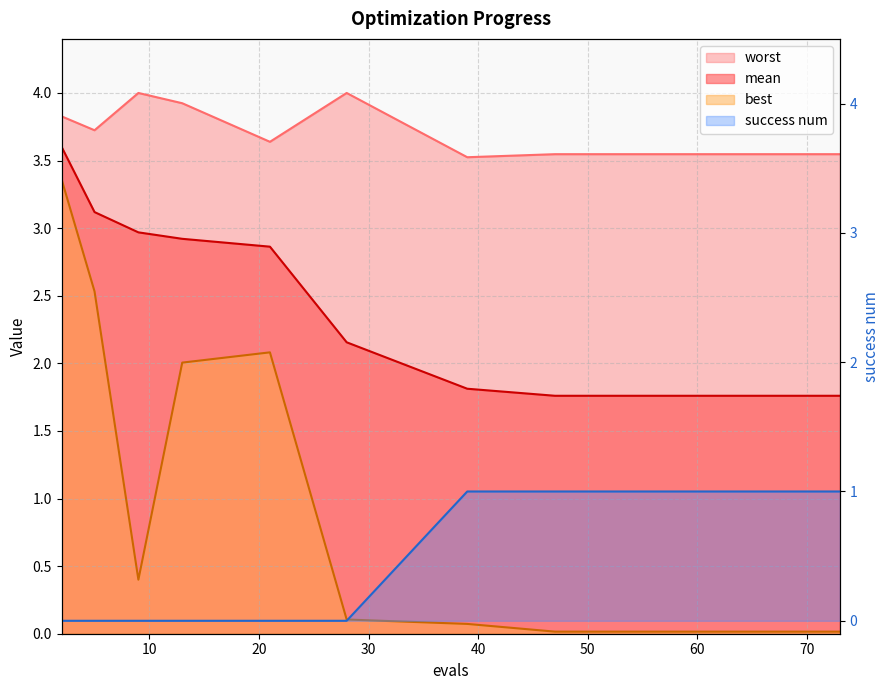

At which label is best closest to 1?

9